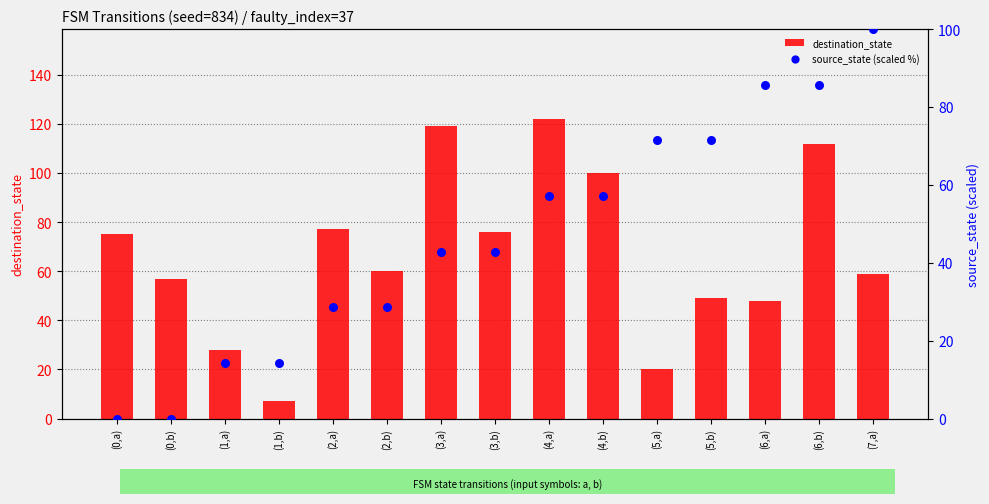

Which series has the widest spread of Y values?

destination_state